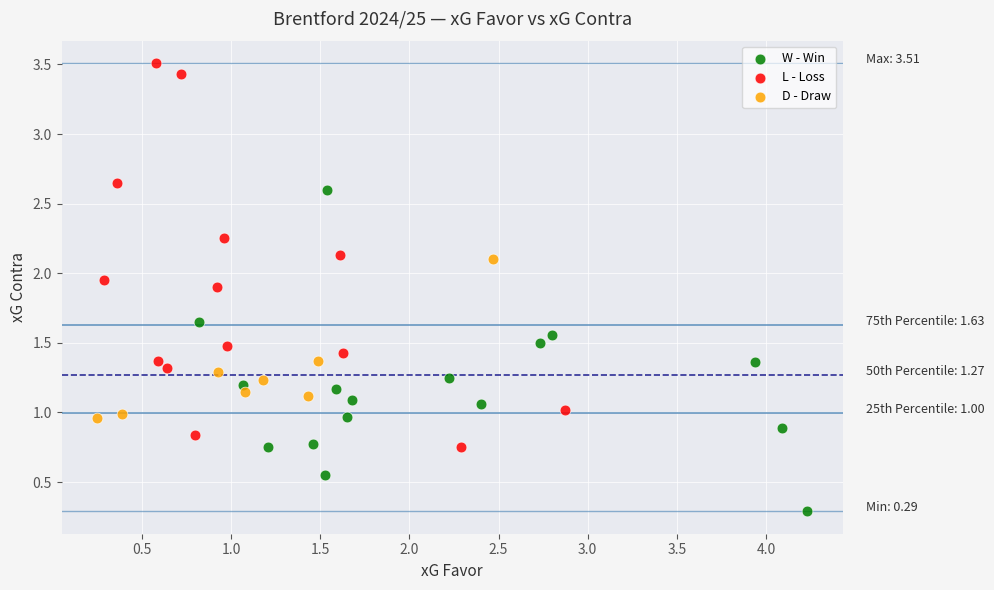

Which series has the widest spread of Y values?

L - Loss